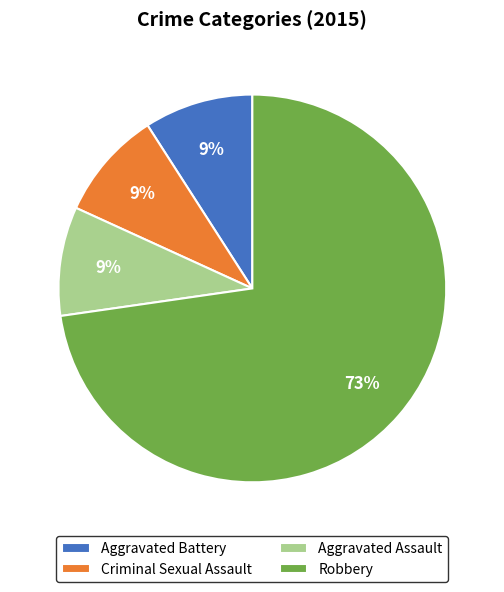

To the nearest percent, what percentage of the pie is Robbery?

73%